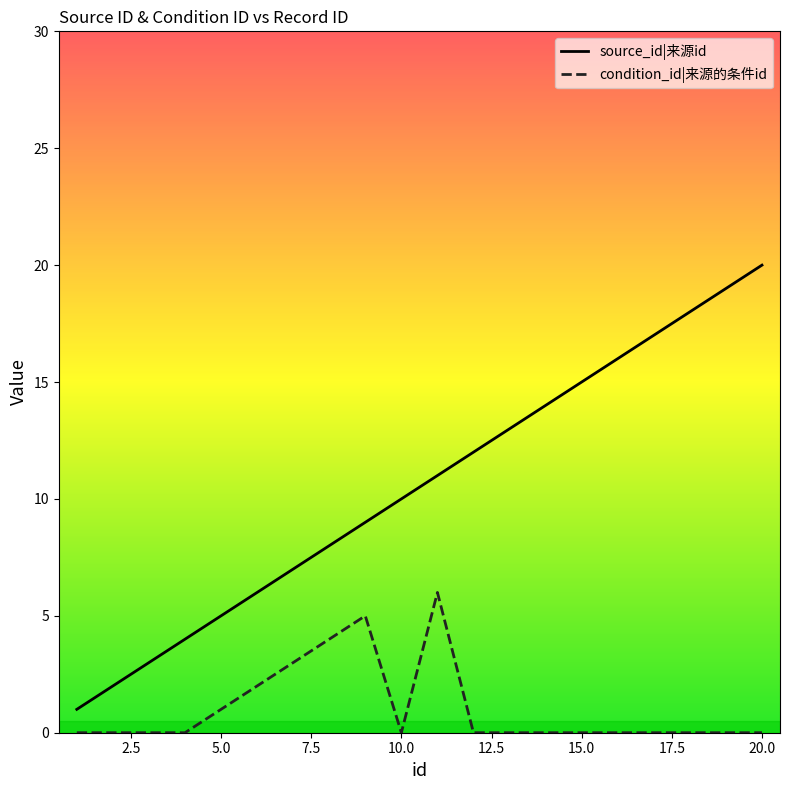

What are all the series names shown in the legend?

source_id|来源id, condition_id|来源的条件id